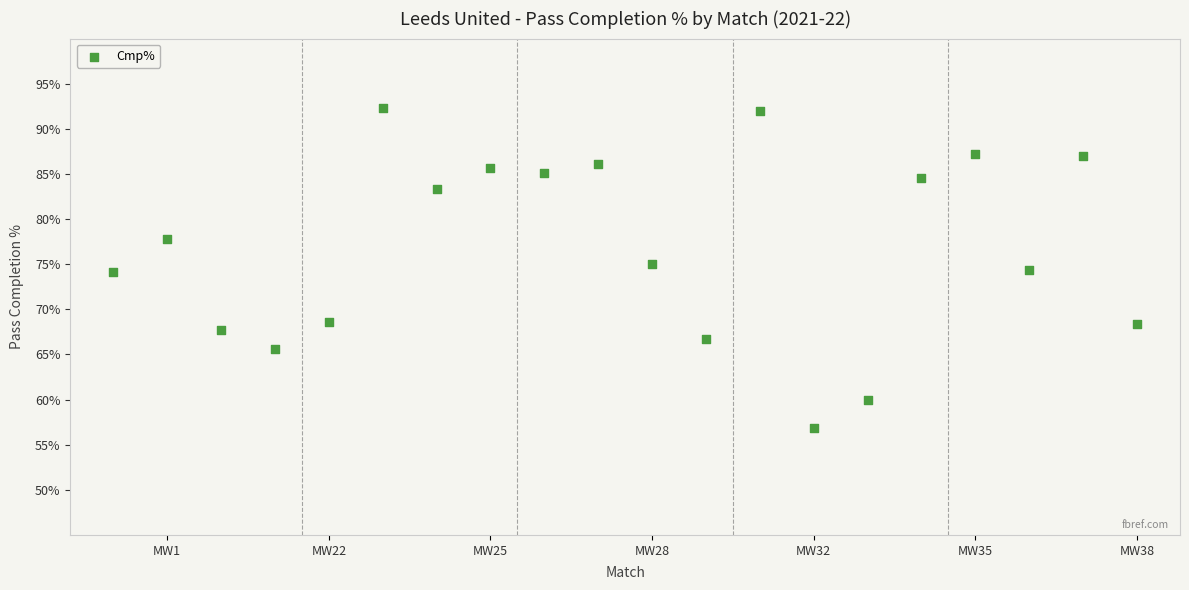

What is the range of Y values (max minus min)?

35.5